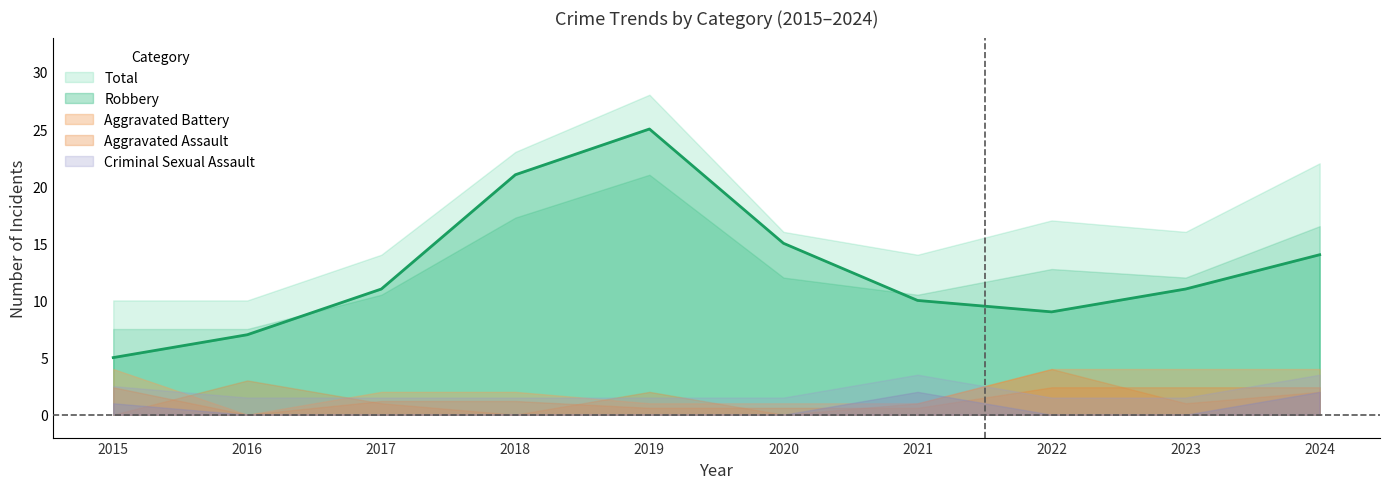

What is the maximum value for Robbery?

25